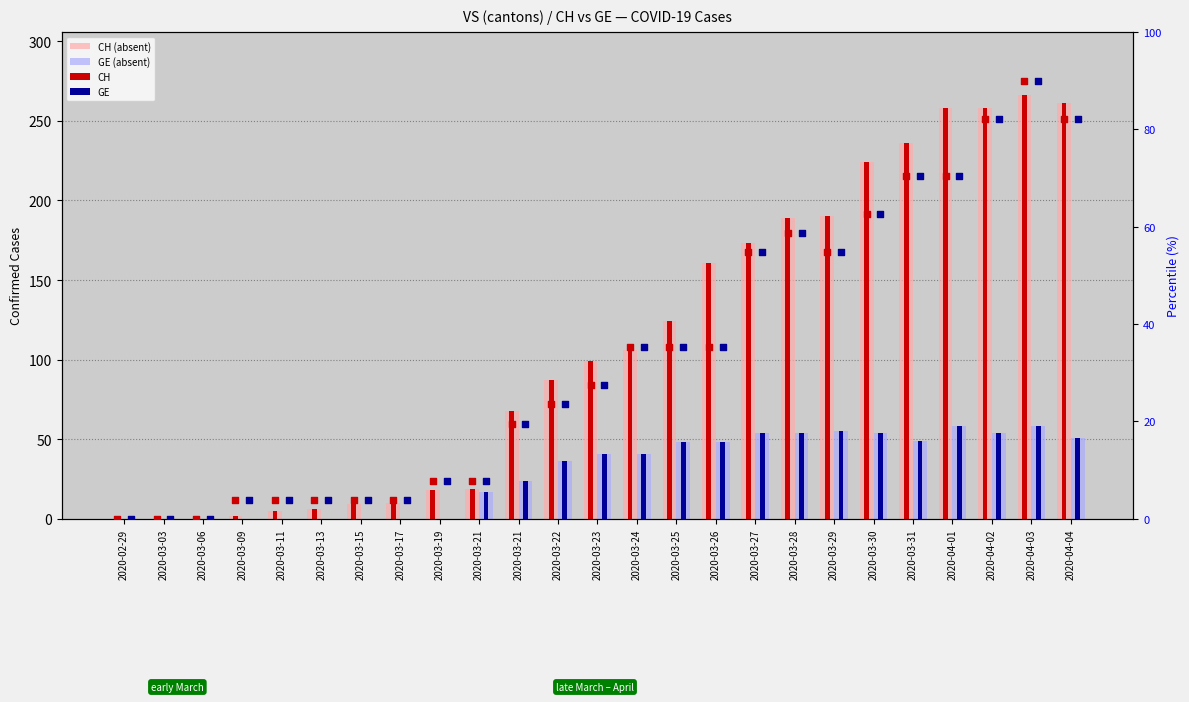

At how many categories does at least one series exceed 112?

11